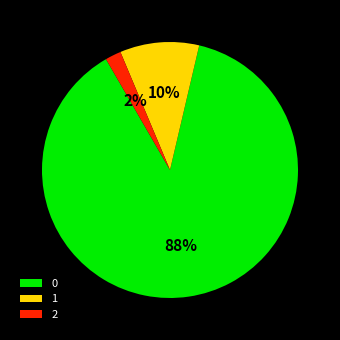

Which has a higher value, 2 or 1?

1